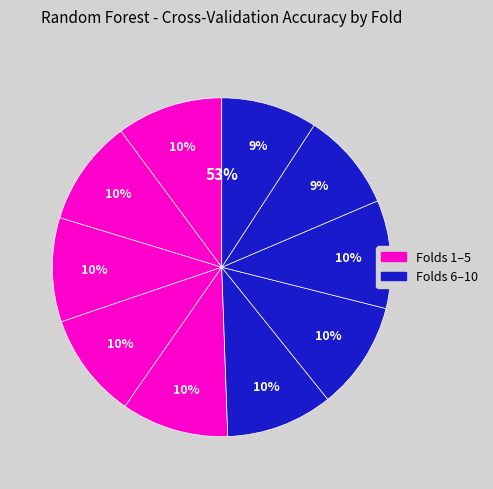

Is it true that Fold 9 is 2% of the pie?

False